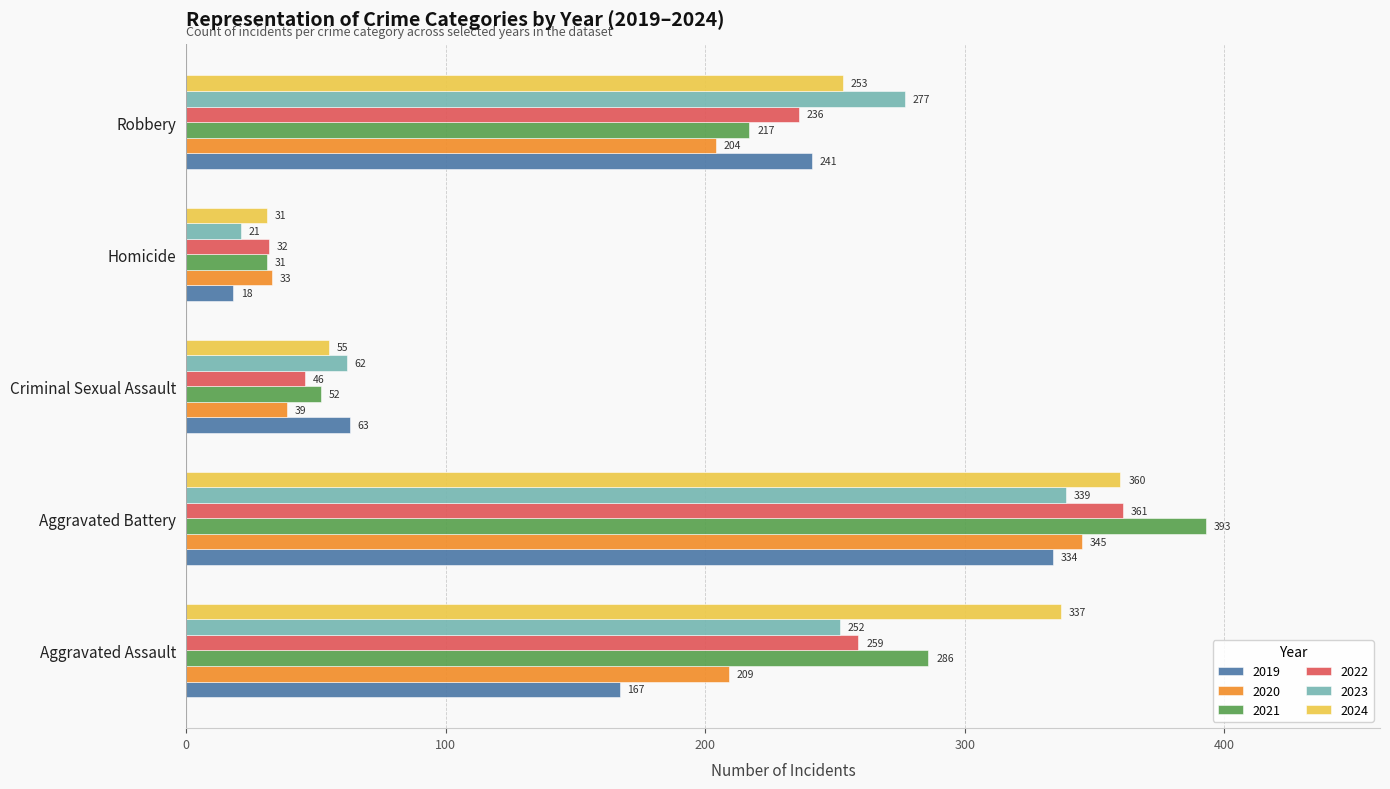

What is the spread (max minus min) of values at Homicide?

15